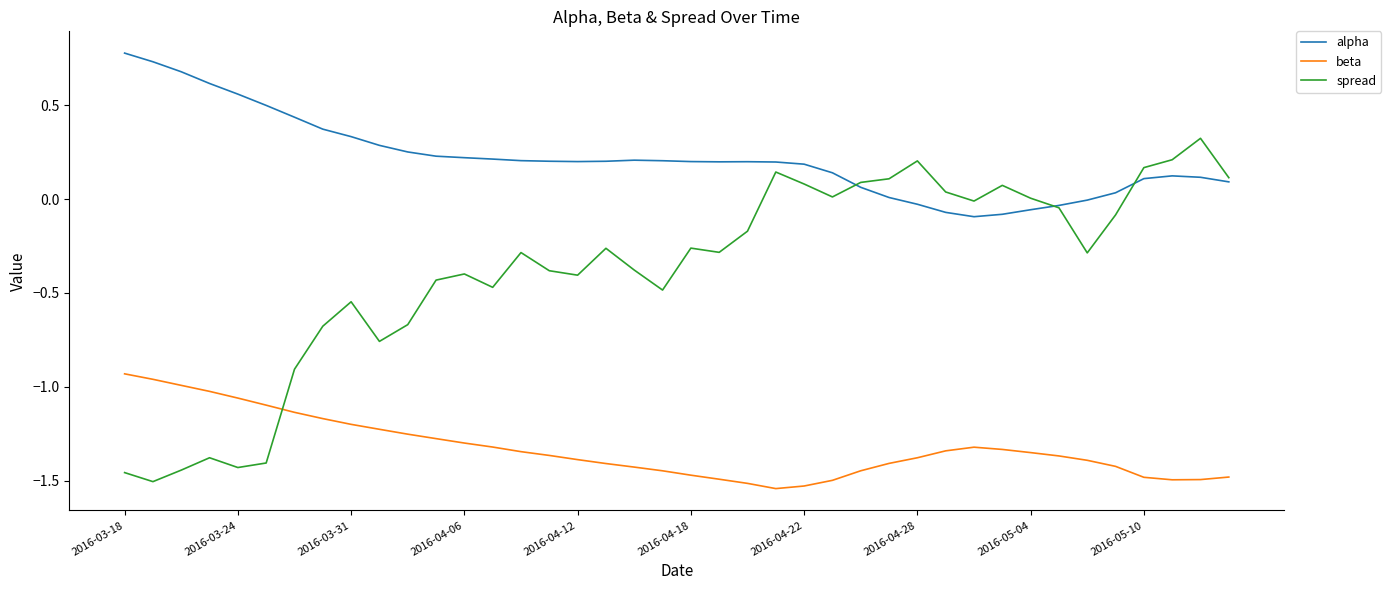

Rank the series by their average value, from highest to lowest.

alpha, spread, beta